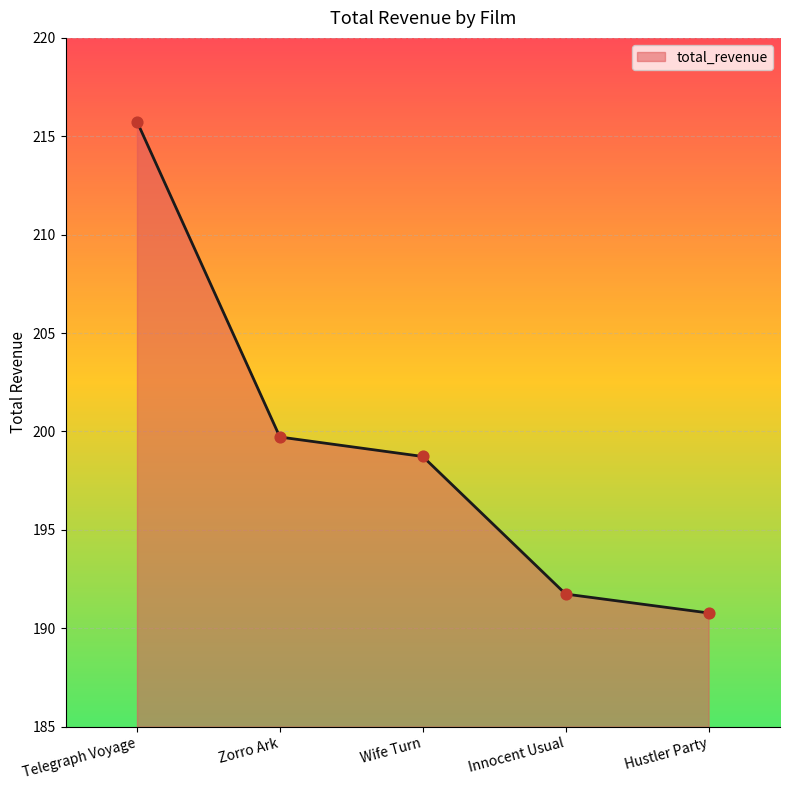

Which has a higher value, Zorro Ark or Innocent Usual?

Zorro Ark